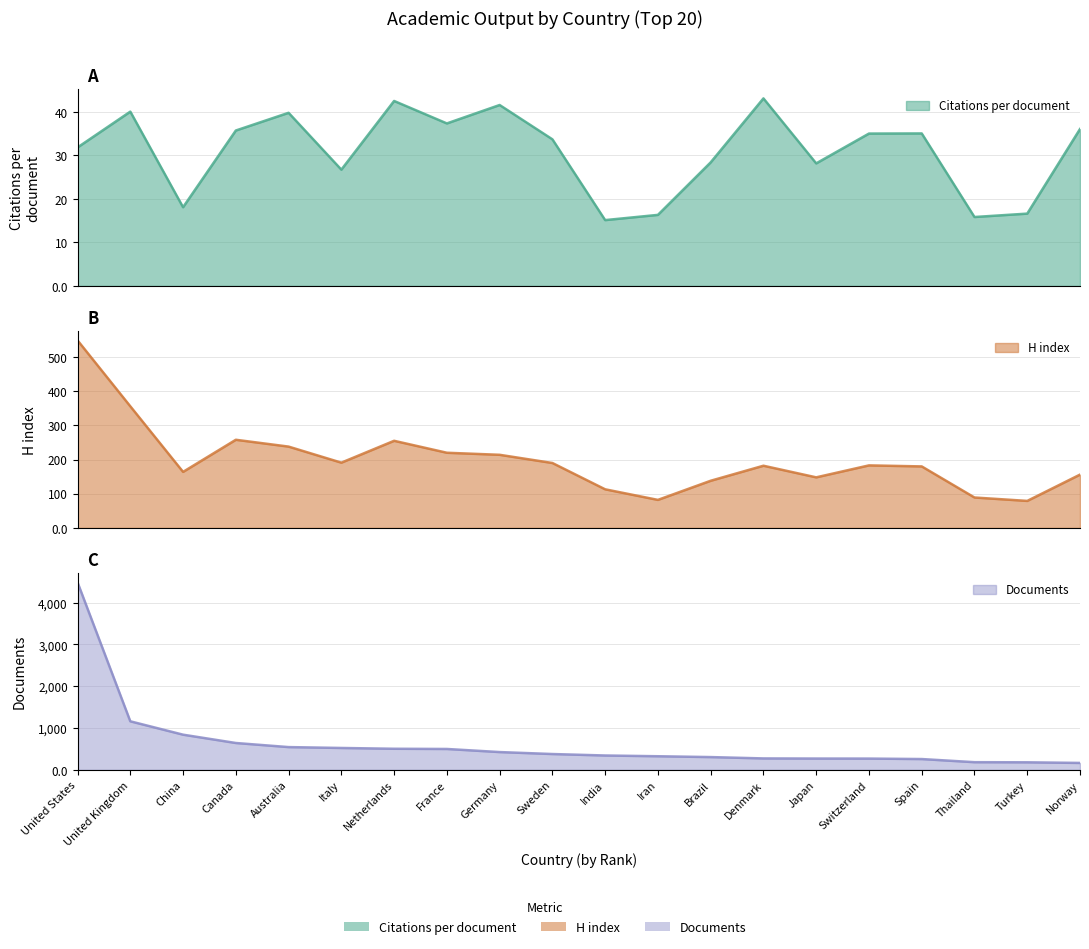

List the labels in order of Documents value, largest first.

United States, United Kingdom, China, Canada, Australia, Italy, Netherlands, France, Germany, Sweden, India, Iran, Brazil, Denmark, Japan, Switzerland, Spain, Thailand, Turkey, Norway